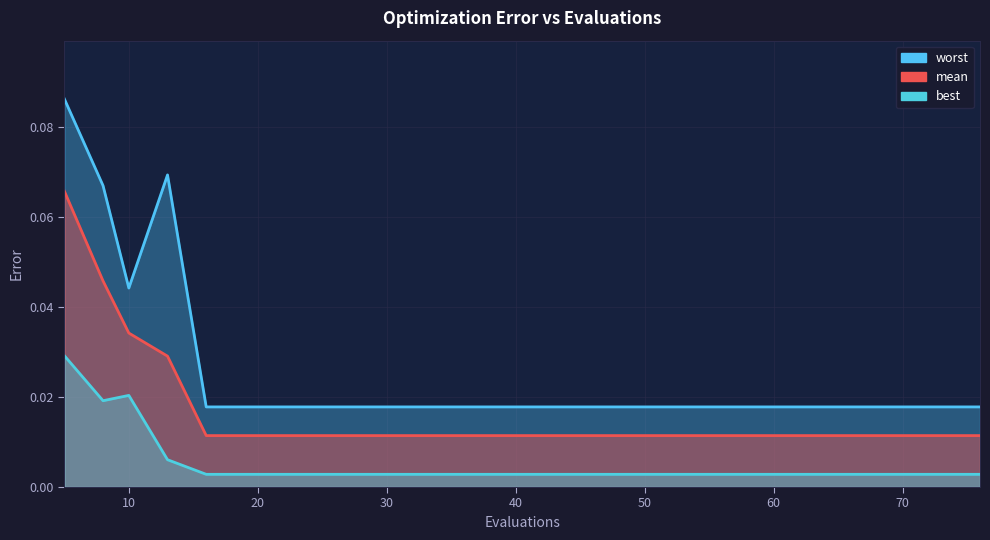

What is the sum of all mean values?

0.4